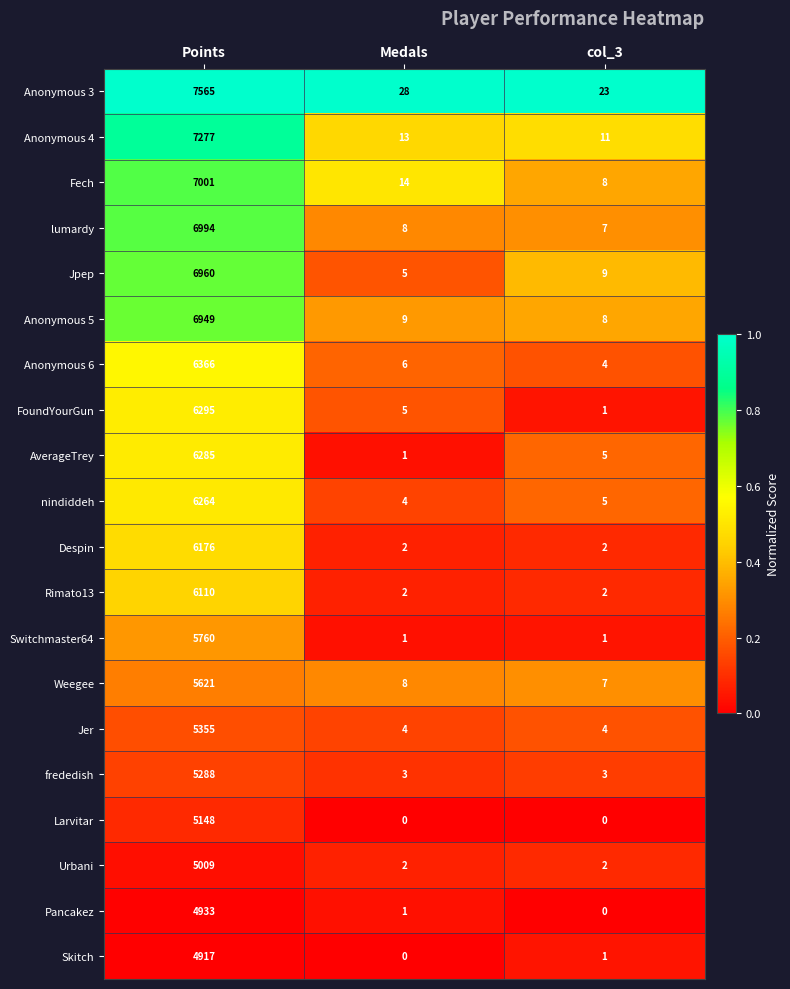

Is it true that Urbani equals 2 at col_3?

True